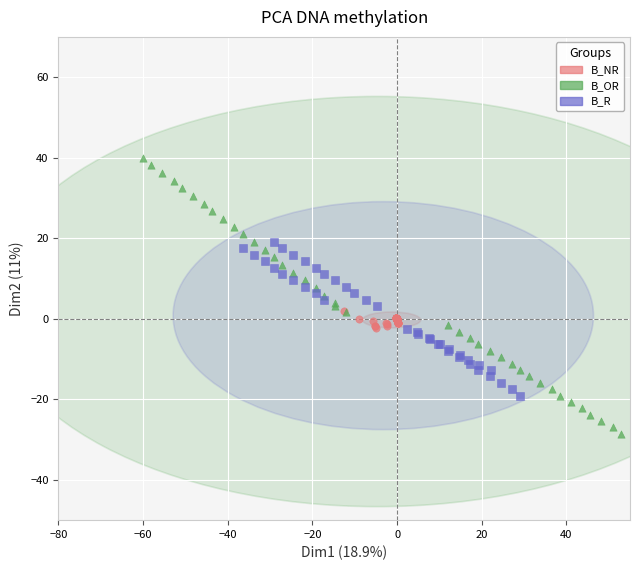

What are all the series names shown in the legend?

B_NR, B_OR, B_R